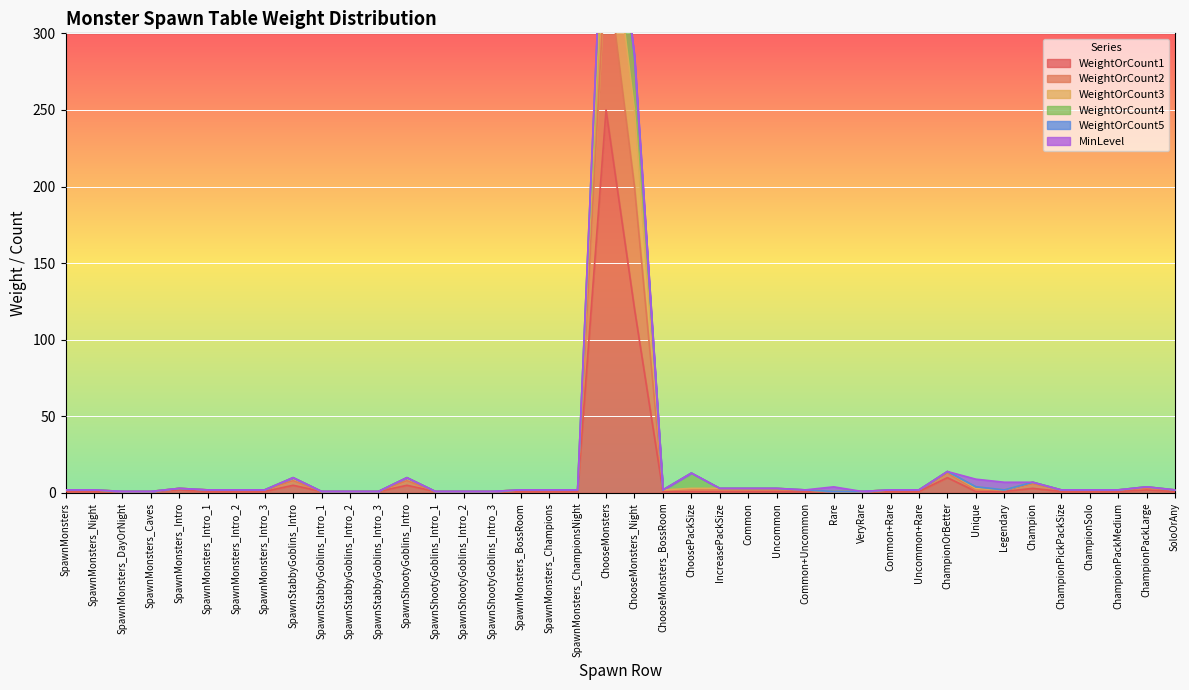

Which series has the largest total across all categories?

WeightOrCount1